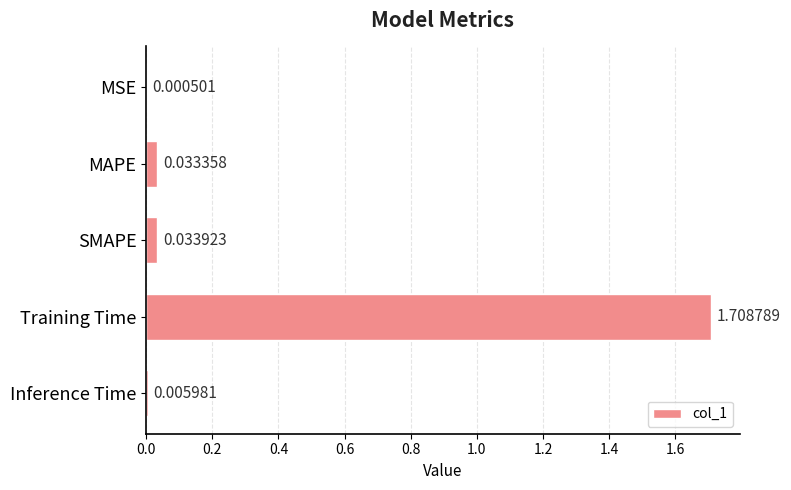

Which label corresponds to the largest value in the chart?

Training Time